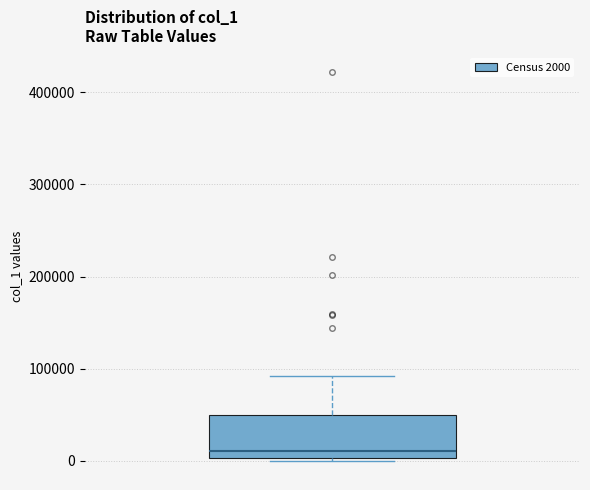

Where does the upper whisker of the box end on the y-axis? The values are not printed on the chart, so give them approximately, as read against the axis.

90000